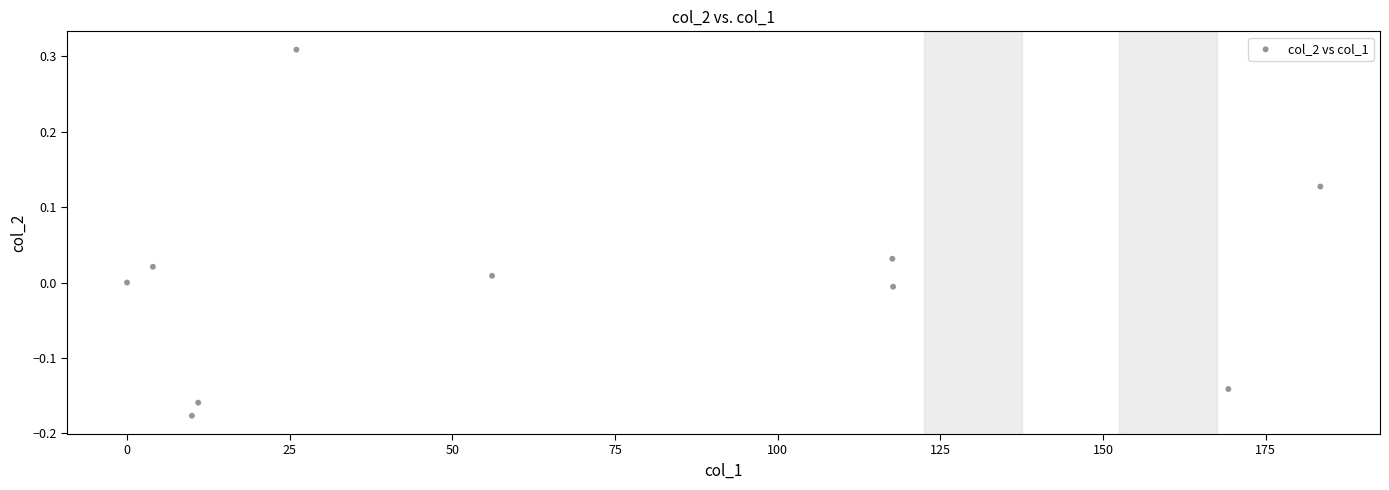

What is the range of Y values (max minus min)?

0.5